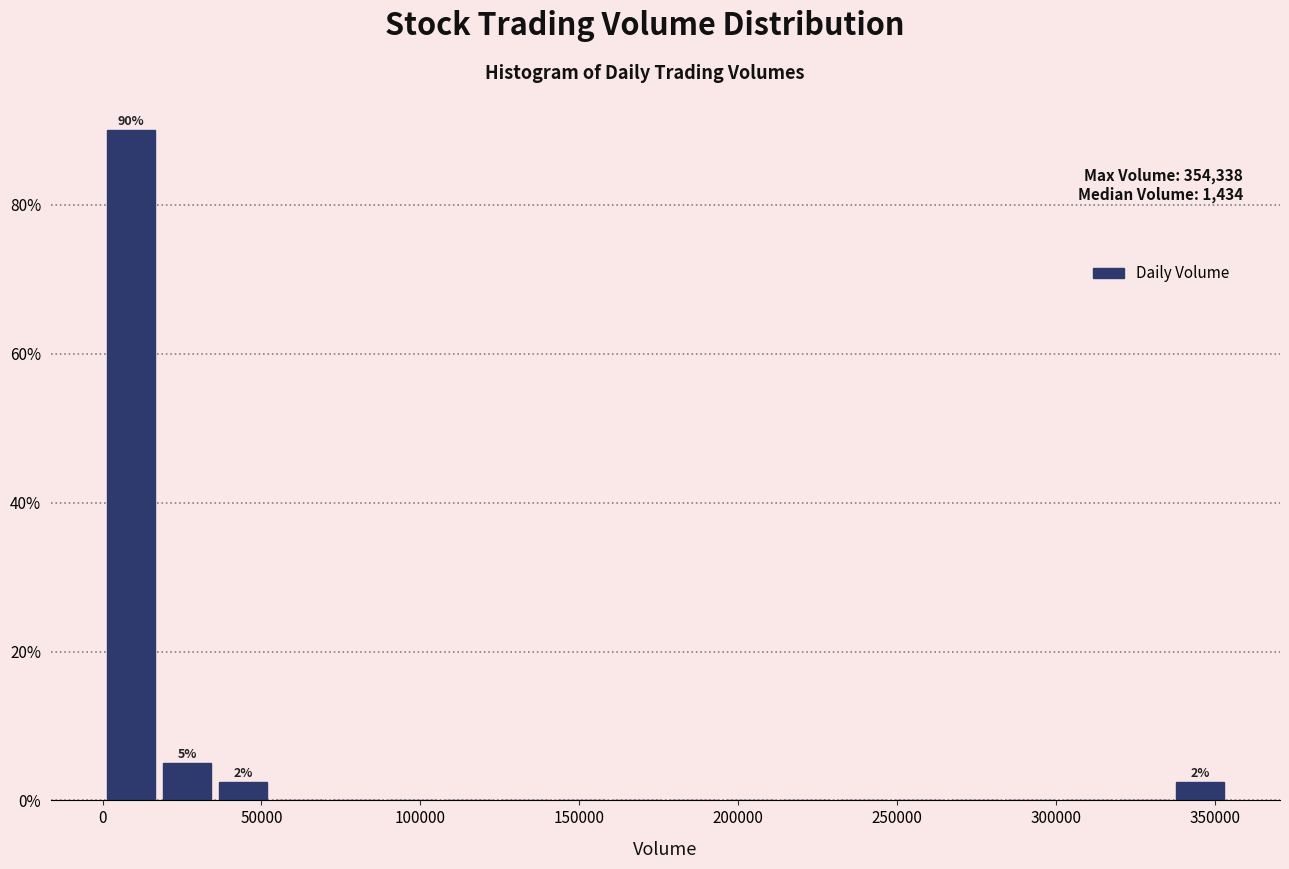

Read against the x-axis, roughly where is the centre of the tallest bar?

10000